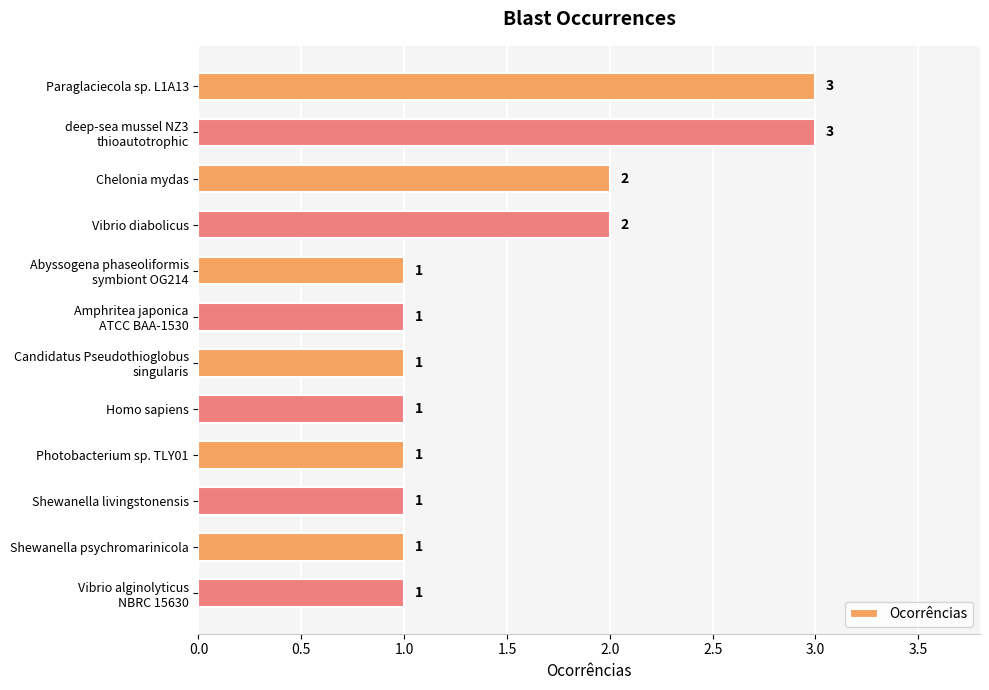

Approximately how many times larger is the value at Homo sapiens compared to Vibrio diabolicus?

0.5